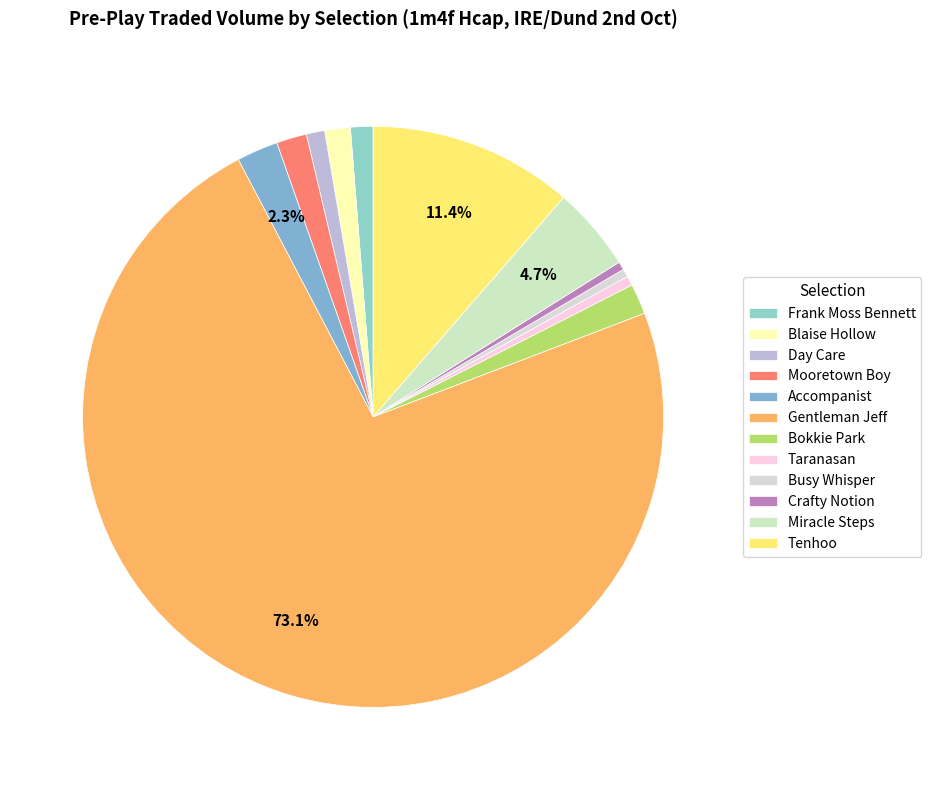

To the nearest percent, what is the average slice percentage?

8%